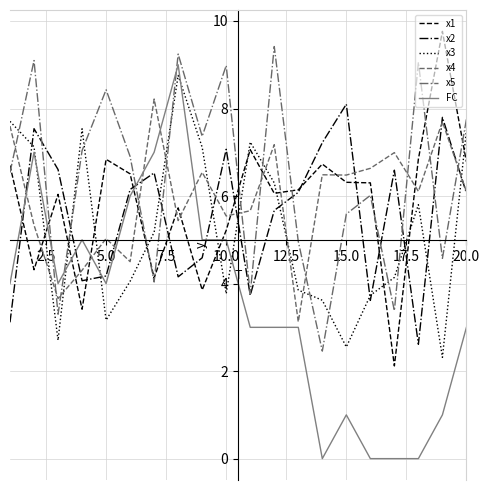

What is the greatest value displayed?

9.8